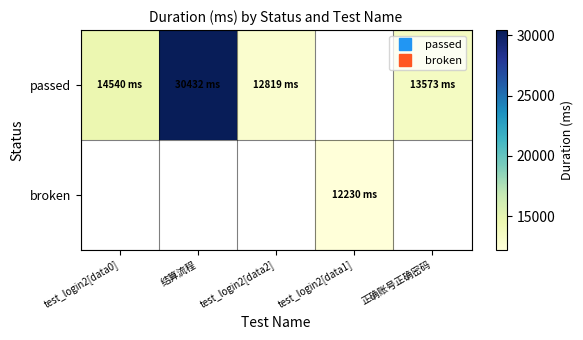

Reading left to right, extract all data points from this chart.

passed: test_login2[data0]=14540	结算流程=30432	test_login2[data2]=12819	test_login2[data1]=0	正确账号正确密码=13573
broken: test_login2[data0]=0	结算流程=0	test_login2[data2]=0	test_login2[data1]=12230	正确账号正确密码=0